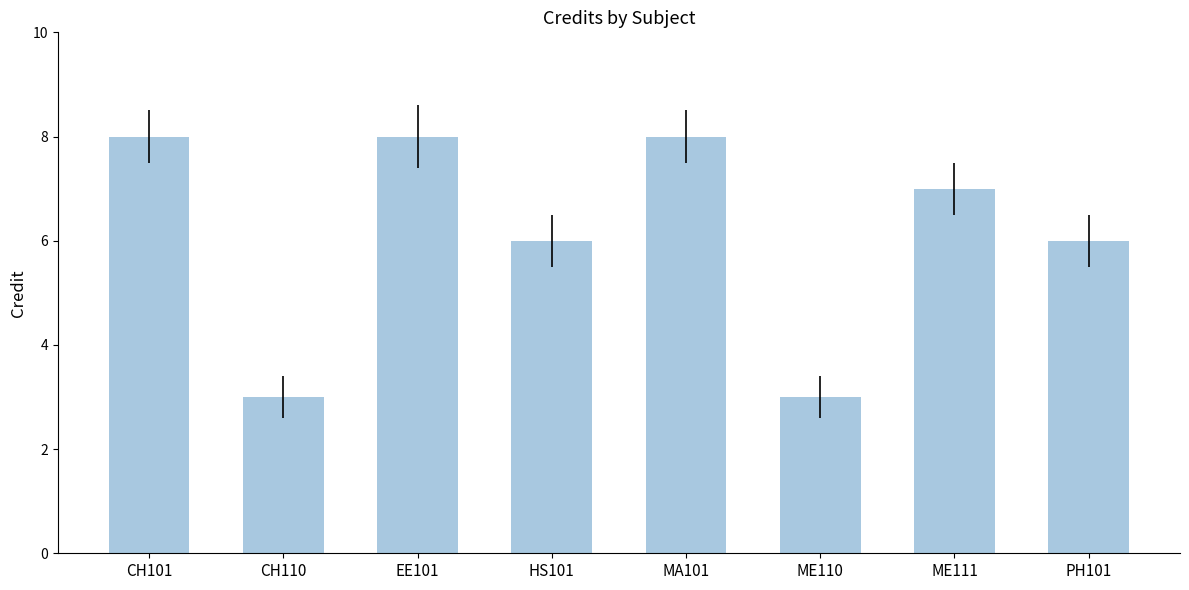

What is the change in value from ME110 to ME111?

+4